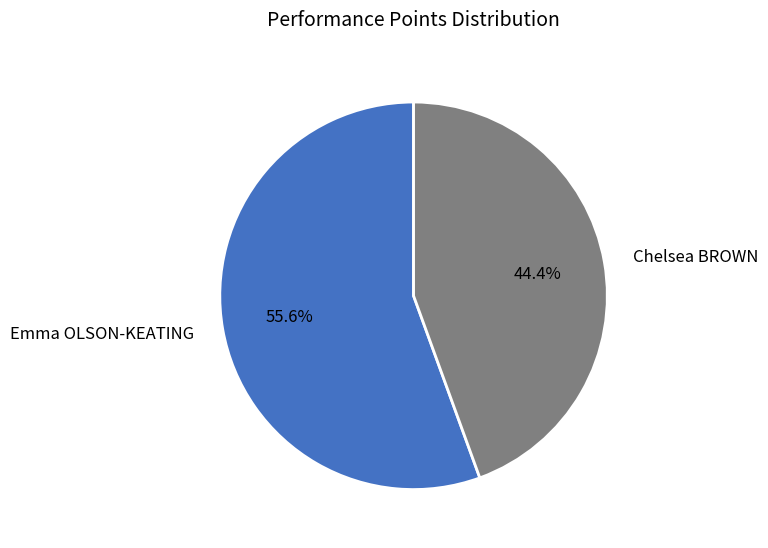

Count the number of slices in the pie.

2